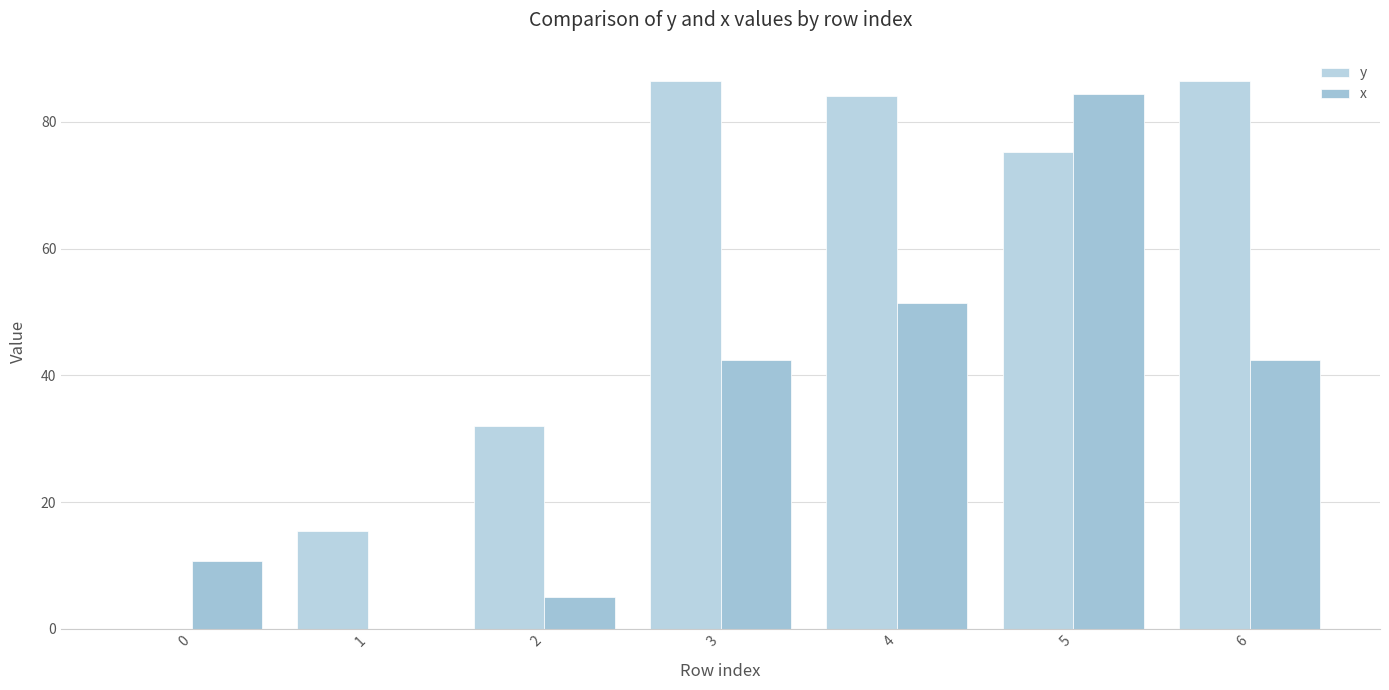

How many groups of bars are there?

7